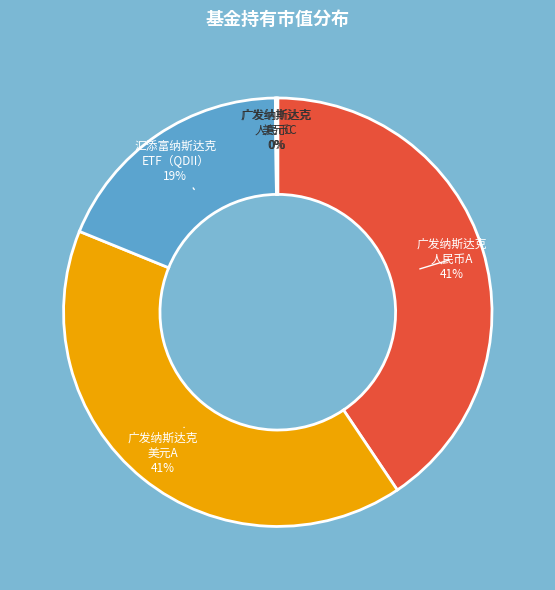

Combined, do 汇添富纳斯达克 ETF（QDII） and 广发纳斯达克 美元A account for over 50%?

Yes